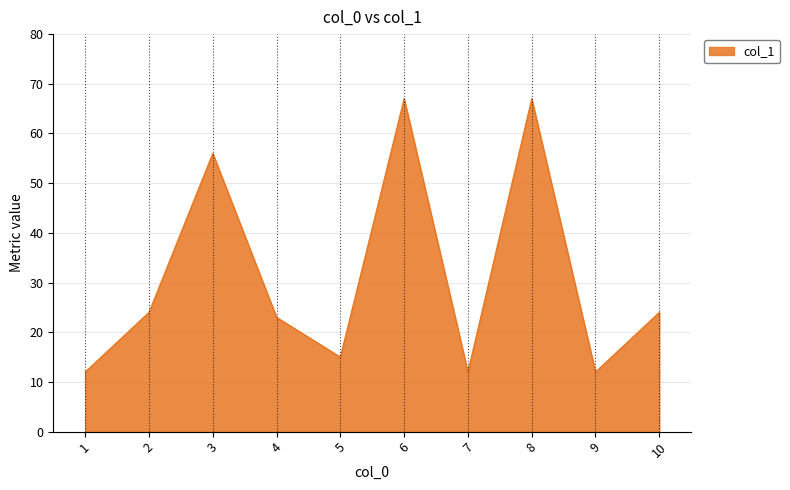

True or false: the data shows 12 at 7.

True